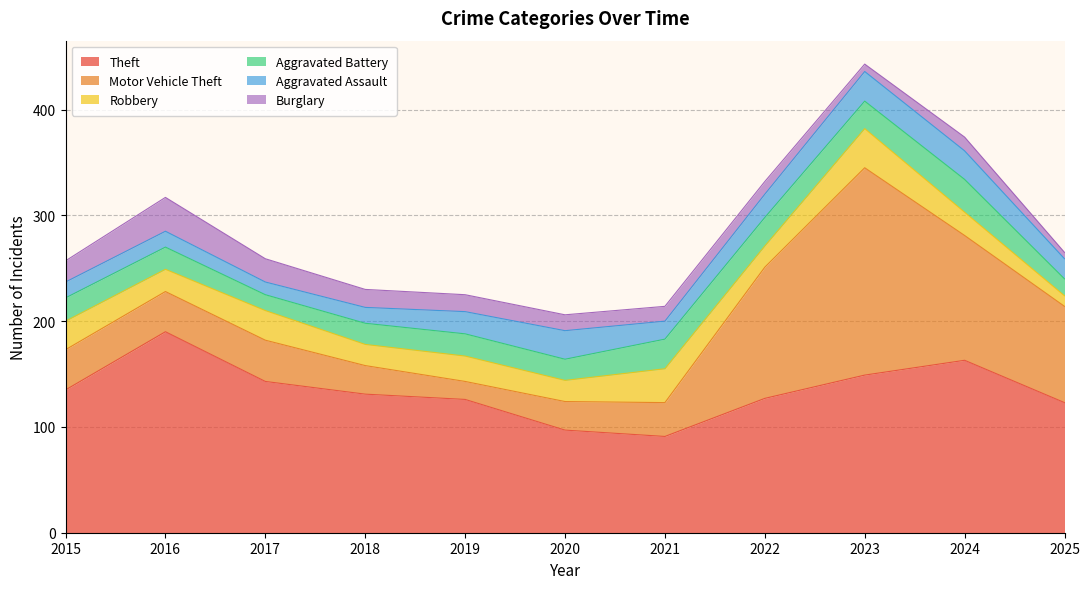

What is the total value across all series at 2025?

265